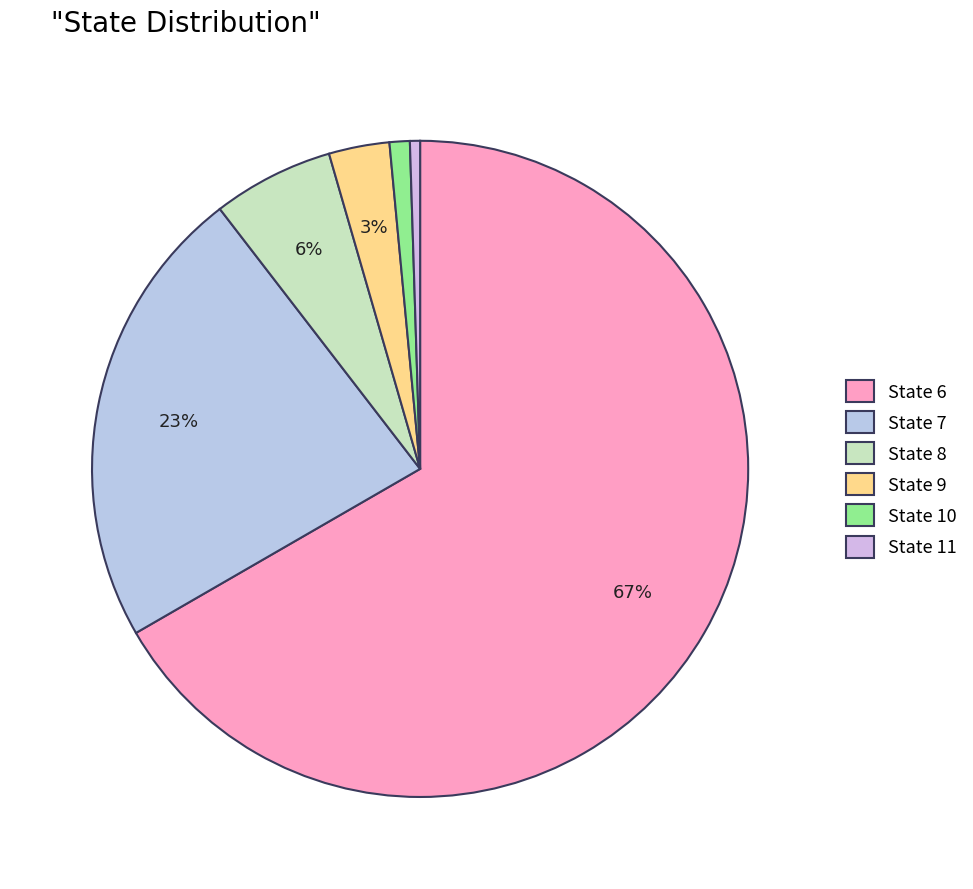

What percentage is the State 8 slice, to the nearest percent?

6%